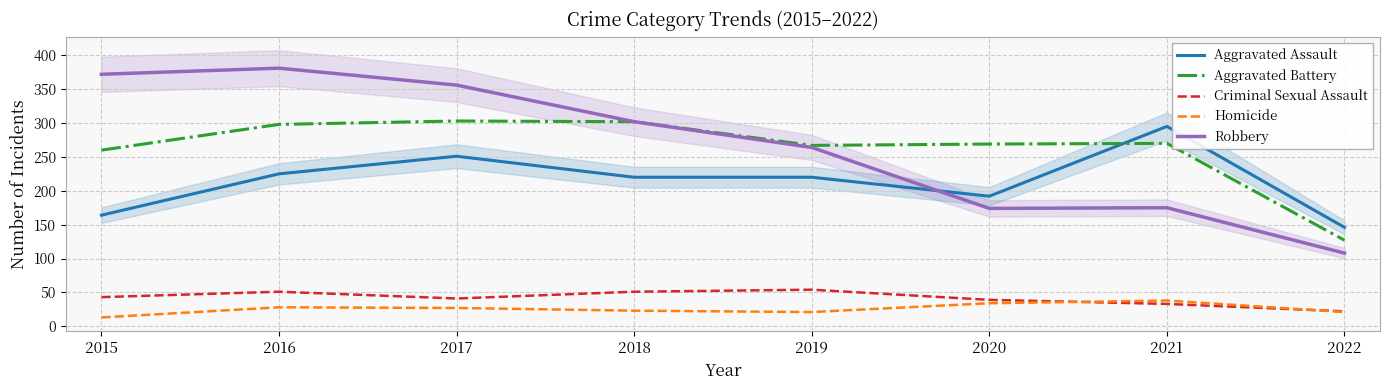

How many data points in Homicide are less than 27?

4